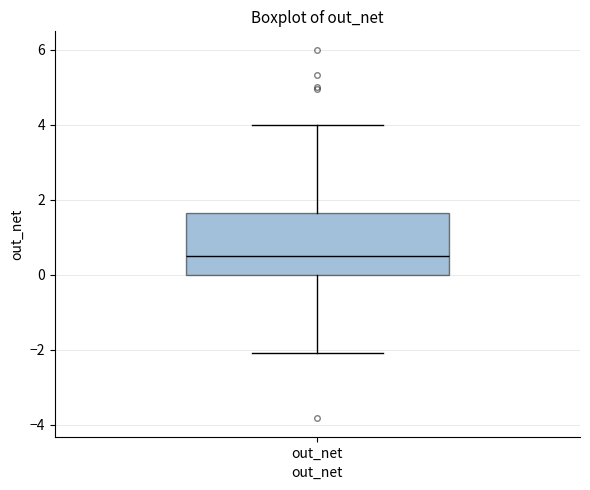

Read this box plot against the y-axis: the position of the median line, the range covered by the box, and the ends of both whiskers. The values are not printed on the chart, so give them approximately, as read against the axis.

median 0.6, box 0.0 to 1.6, whiskers -2.0 to 4.0